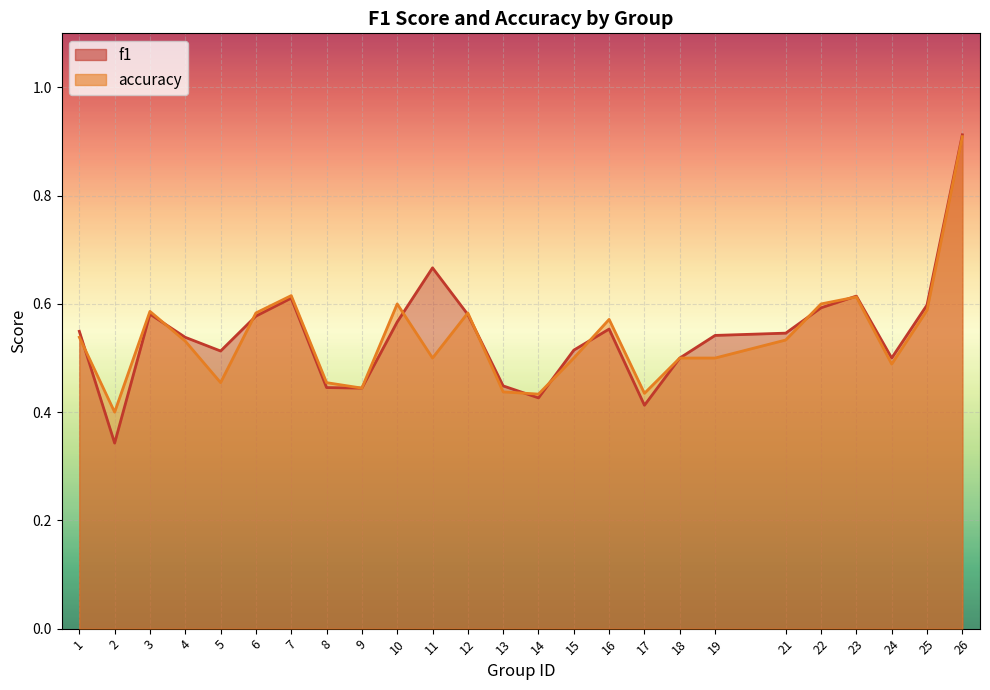

What is the difference between the second highest and second lowest values in the f1 series?

0.3